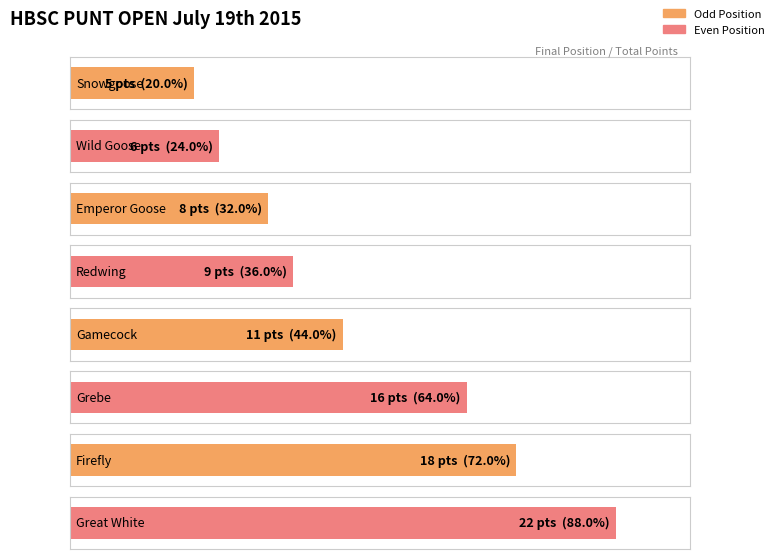

Are the bars horizontal?

Yes